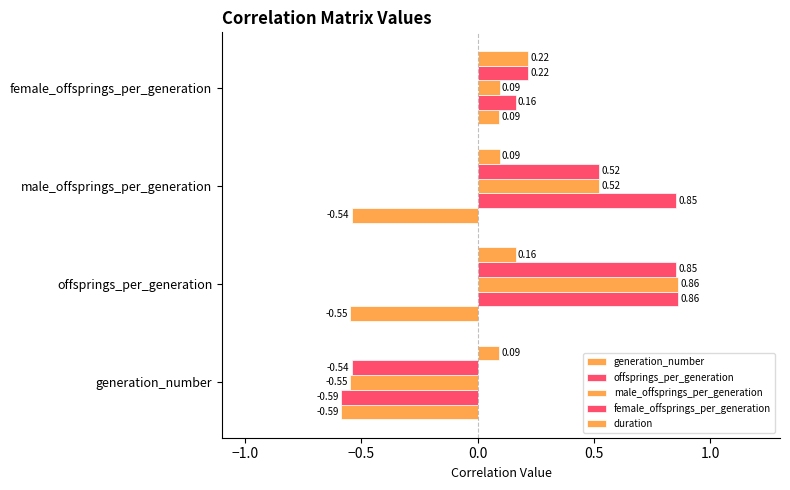

At how many categories does at least one series exceed 0?

4